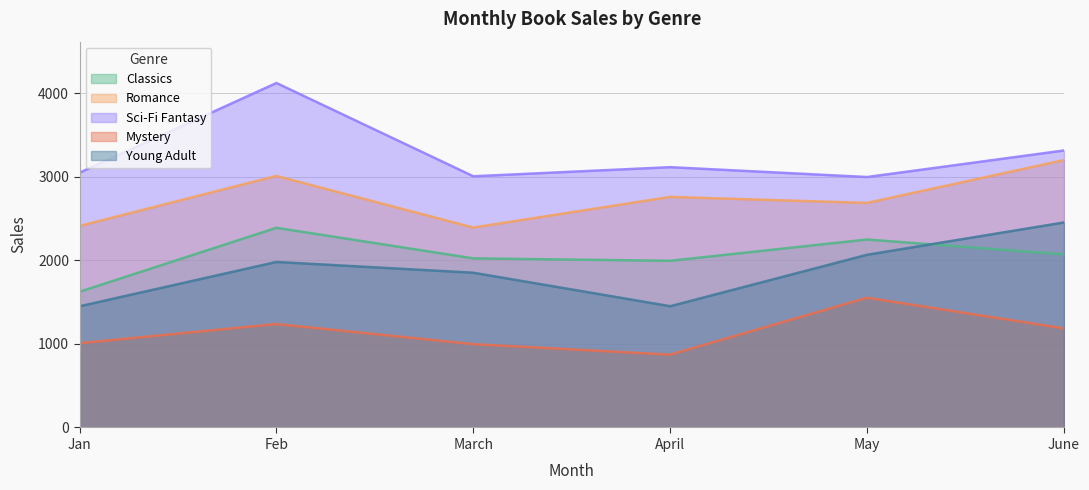

At which category does the chart reach its peak across all series?

Feb